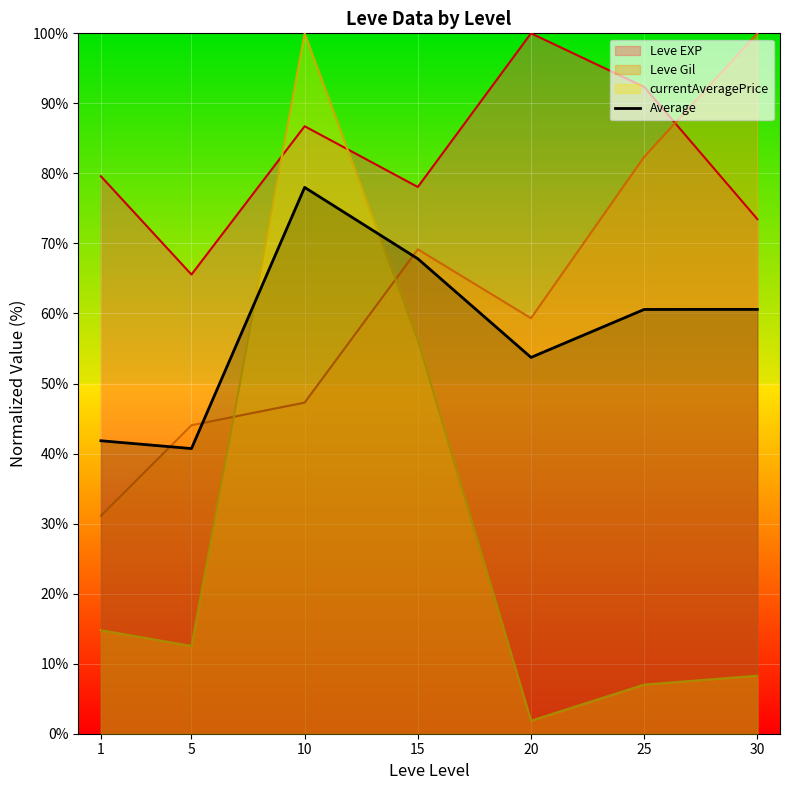

Reading left to right, transcribe all the data shown in this chart.

1=41.8	5=40.7	10=78.0	15=67.8	20=53.7	25=60.6	30=60.6